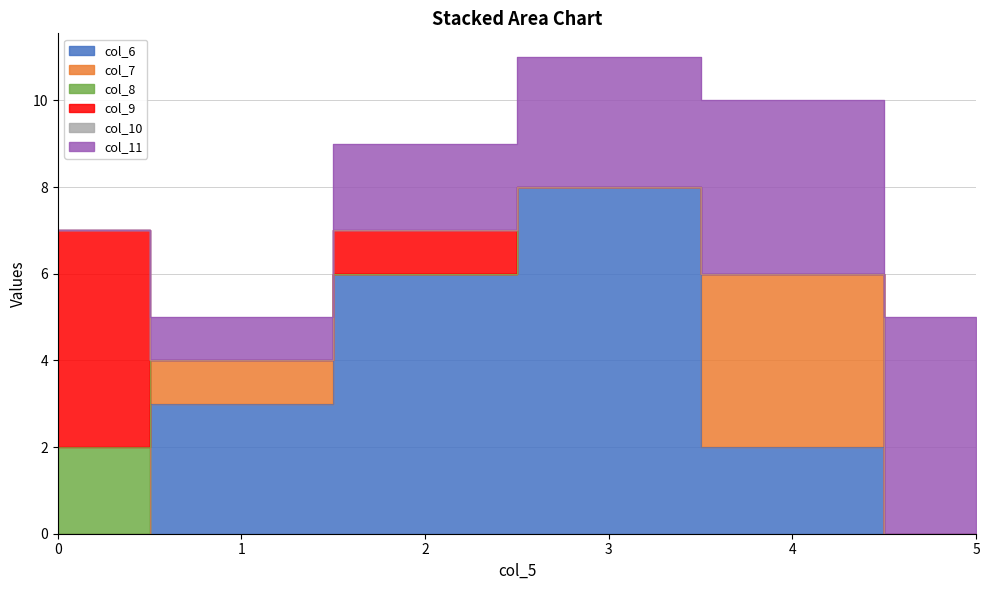

Reading left to right, extract all data points from this chart.

col_6: 0=0	1=3	2=6	3=8	4=2	5=0
col_7: 0=0	1=1	2=0	3=0	4=4	5=0
col_8: 0=2	1=0	2=0	3=0	4=0	5=0
col_9: 0=5	1=0	2=1	3=0	4=0	5=0
col_10: 0=0	1=0	2=0	3=0	4=0	5=0
col_11: 0=0	1=1	2=2	3=3	4=4	5=5